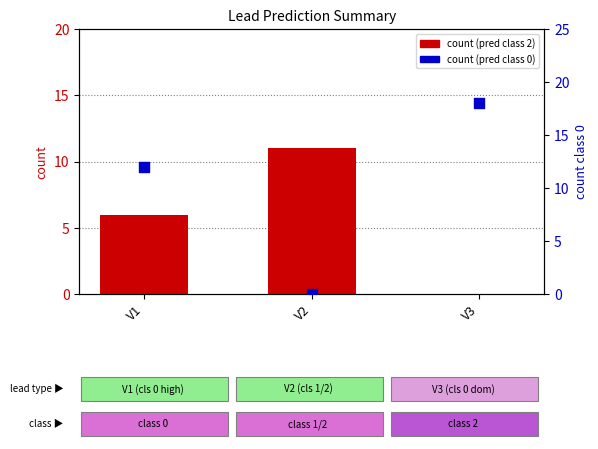

Is the value of count (predicted class 0) at V2 greater than the value of count (predicted class 2) at V2?

No